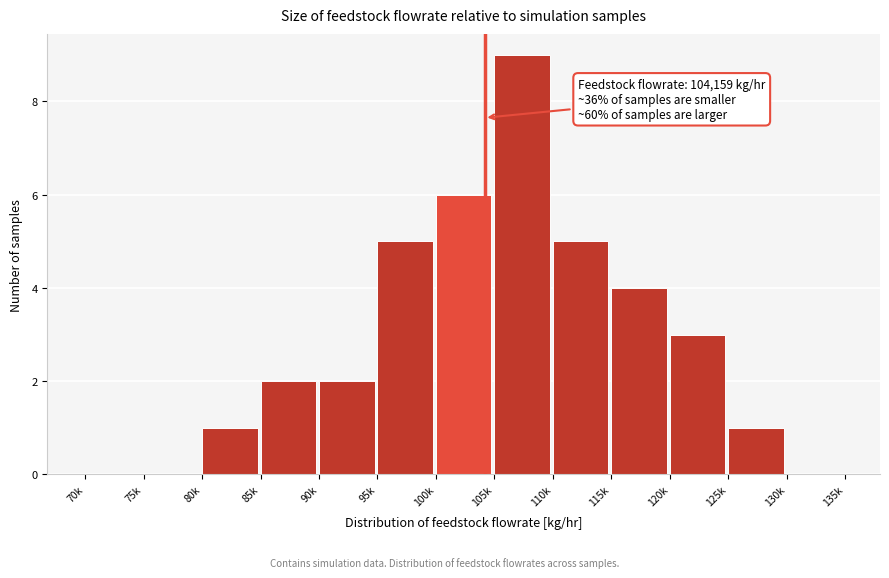

Reading left to right, transcribe all the data shown in this chart.

70k=0	75k=0	80k=1	85k=2	90k=2	95k=5	100k=6	105k=9	110k=5	115k=4	120k=3	125k=1	130k=0